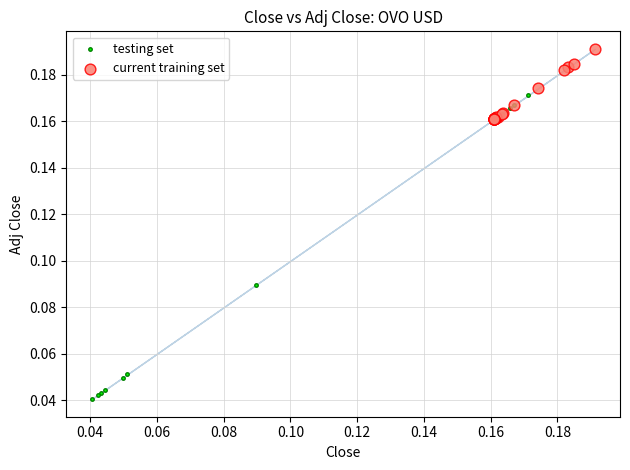

Which series reaches the minimum Y coordinate?

testing set